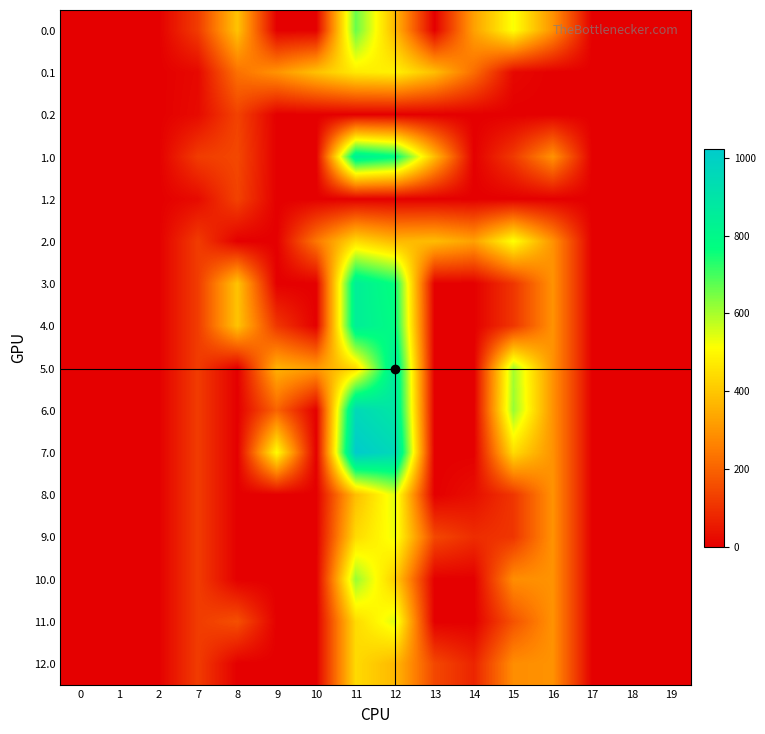

Reading left to right, what are all the values shown in this chart?

0.0: 0=0.0	1=0.0	2=0.0	7=120.6	8=393.2	9=0.0	10=0.0	11=663.0	12=370.4	13=0.0	14=323.2	15=517.1	16=294.5	17=0.0	18=0.0	19=0.0
0.1: 0=0.0	1=0.0	2=0.0	7=17.7	8=227.5	9=295.9	10=388.1	11=471.7	12=485.4	13=382.7	14=219.2	15=17.3	16=0.0	17=0.0	18=0.0	19=0.0
0.2: 0=0.0	1=0.0	2=0.0	7=22.3	8=134.2	9=0.0	10=0.0	11=0.0	12=0.0	13=0.0	14=0.0	15=0.0	16=0.0	17=0.0	18=0.0	19=0.0
1.0: 0=0.0	1=0.0	2=0.0	7=120.6	8=144.9	9=0.0	10=0.0	11=848.1	12=779.4	13=378.3	14=0.0	15=116.3	16=294.5	17=0.0	18=0.0	19=0.0
1.2: 0=0.0	1=0.0	2=0.0	7=22.3	8=134.2	9=0.0	10=0.0	11=0.0	12=0.0	13=0.0	14=0.0	15=0.0	16=0.0	17=0.0	18=0.0	19=0.0
2.0: 0=0.0	1=0.0	2=0.0	7=120.6	8=0.0	9=0.0	10=238.8	11=439.1	12=370.4	13=378.3	14=323.2	15=517.1	16=294.5	17=0.0	18=0.0	19=0.0
3.0: 0=0.0	1=0.0	2=0.0	7=120.6	8=393.2	9=0.0	10=0.0	11=848.1	12=757.6	13=0.0	14=0.0	15=108.1	16=294.5	17=0.0	18=0.0	19=0.0
4.0: 0=0.0	1=0.0	2=0.0	7=120.6	8=393.2	9=110.3	10=0.0	11=848.1	12=779.4	13=0.0	14=0.0	15=108.1	16=294.5	17=0.0	18=0.0	19=0.0
5.0: 0=0.0	1=0.0	2=0.0	7=120.6	8=0.0	9=357.8	10=308.4	11=439.1	12=864.4	13=0.0	14=0.0	15=602.1	16=294.5	17=0.0	18=0.0	19=0.0
6.0: 0=0.0	1=0.0	2=0.0	7=120.6	8=0.0	9=200.4	10=0.0	11=955.1	12=886.4	13=0.0	14=0.0	15=615.9	16=294.5	17=0.0	18=0.0	19=0.0
7.0: 0=0.0	1=0.0	2=0.0	7=120.6	8=0.0	9=508.8	10=0.0	11=1024.1	12=955.4	13=0.0	14=0.0	15=442.7	16=294.5	17=0.0	18=0.0	19=0.0
8.0: 0=0.0	1=0.0	2=0.0	7=120.6	8=0.0	9=0.0	10=0.0	11=381.7	12=546.4	13=0.0	14=30.8	15=108.1	16=294.5	17=0.0	18=0.0	19=0.0
9.0: 0=0.0	1=0.0	2=0.0	7=120.6	8=0.0	9=0.0	10=0.0	11=439.1	12=529.9	13=145.3	14=90.2	15=108.1	16=294.5	17=0.0	18=0.0	19=0.0
10.0: 0=0.0	1=0.0	2=0.0	7=120.6	8=0.0	9=0.0	10=0.0	11=615.1	12=413.4	13=0.0	14=0.0	15=284.1	16=294.5	17=0.0	18=0.0	19=0.0
11.0: 0=0.0	1=0.0	2=0.0	7=120.6	8=160.2	9=0.0	10=0.0	11=439.1	12=546.4	13=0.0	14=0.0	15=167.0	16=294.5	17=0.0	18=0.0	19=0.0
12.0: 0=0.0	1=0.0	2=0.0	7=120.6	8=0.0	9=0.0	10=0.0	11=439.1	12=370.4	13=145.3	14=73.7	15=284.1	16=294.5	17=0.0	18=0.0	19=0.0